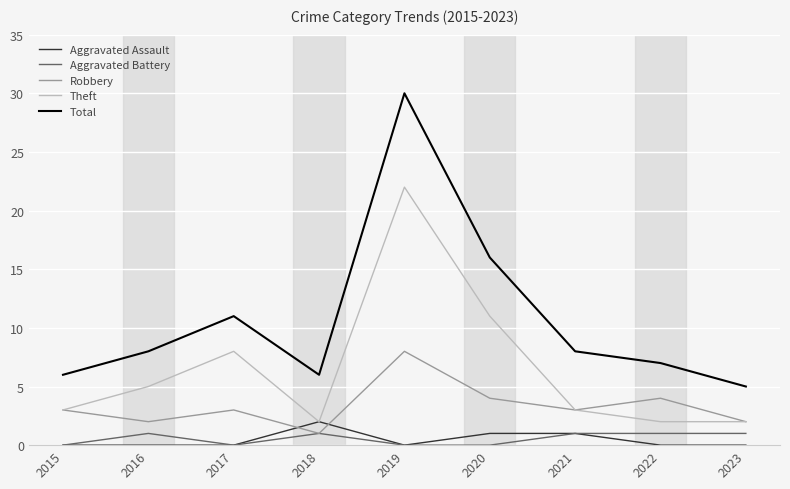

The value of Theft at 2017 is 8. True or false?

True